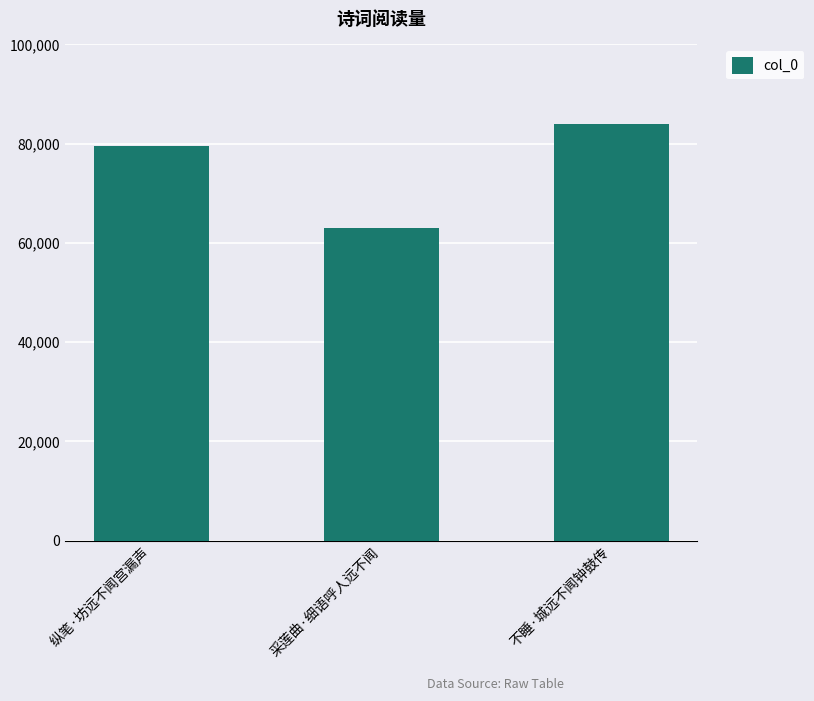

Reading left to right, extract all data points from this chart.

79544	63084	83891